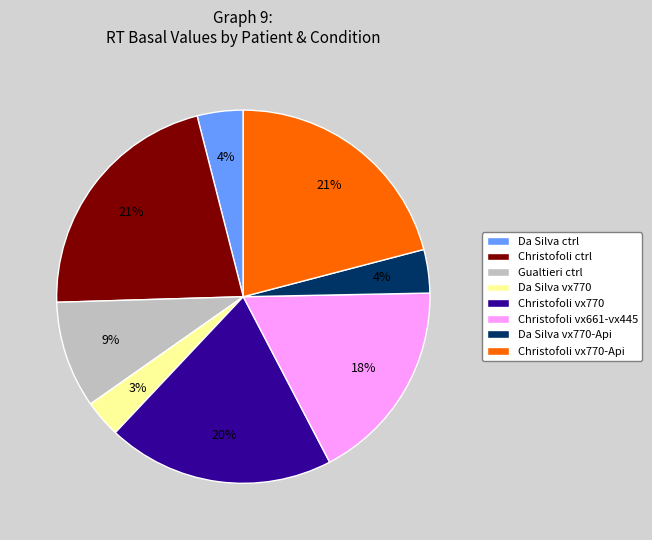

Is there a majority slice in this chart?

No